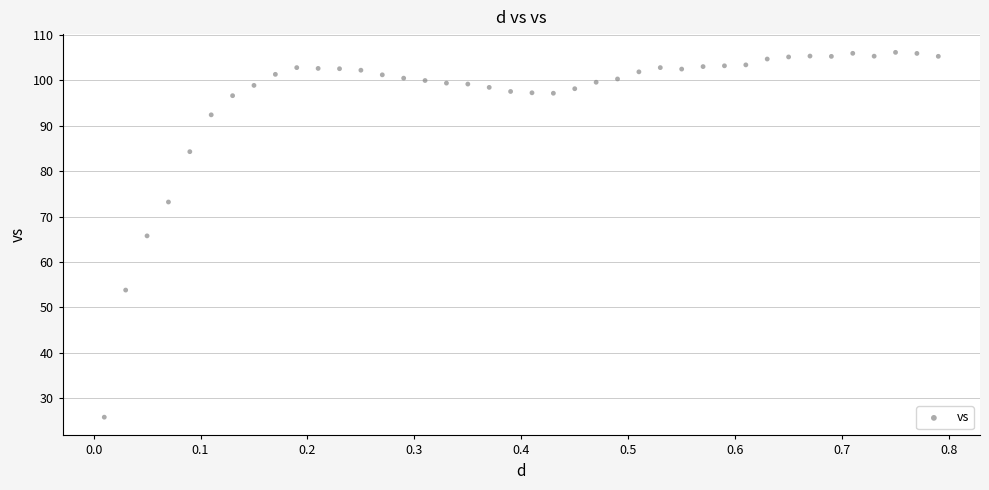

What is the range of X values (max minus min)?

0.8